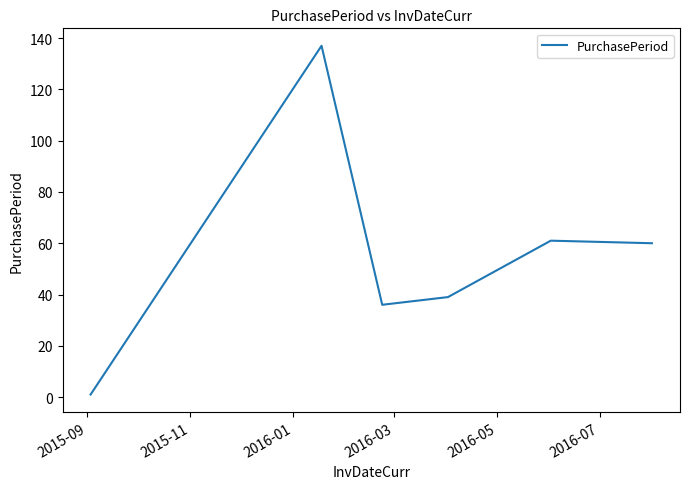

What is the difference between the second highest and second lowest values?

25